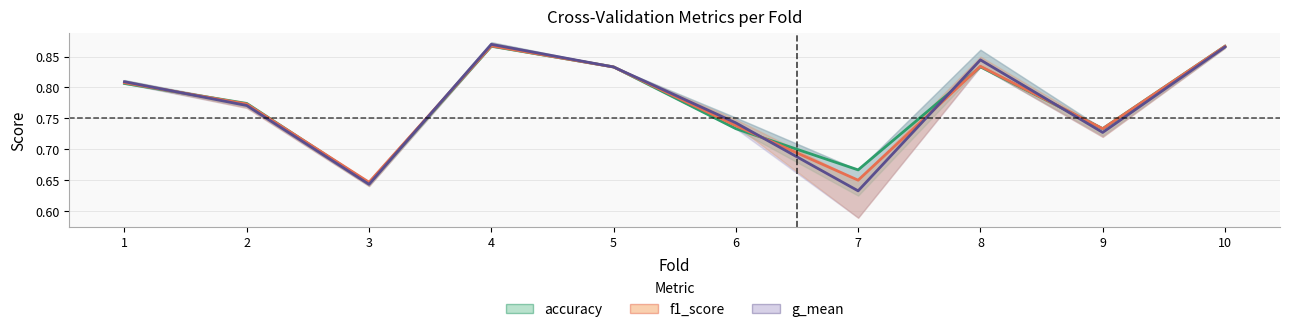

At 4, list the series in order from smallest to largest.

accuracy, f1_score, g_mean